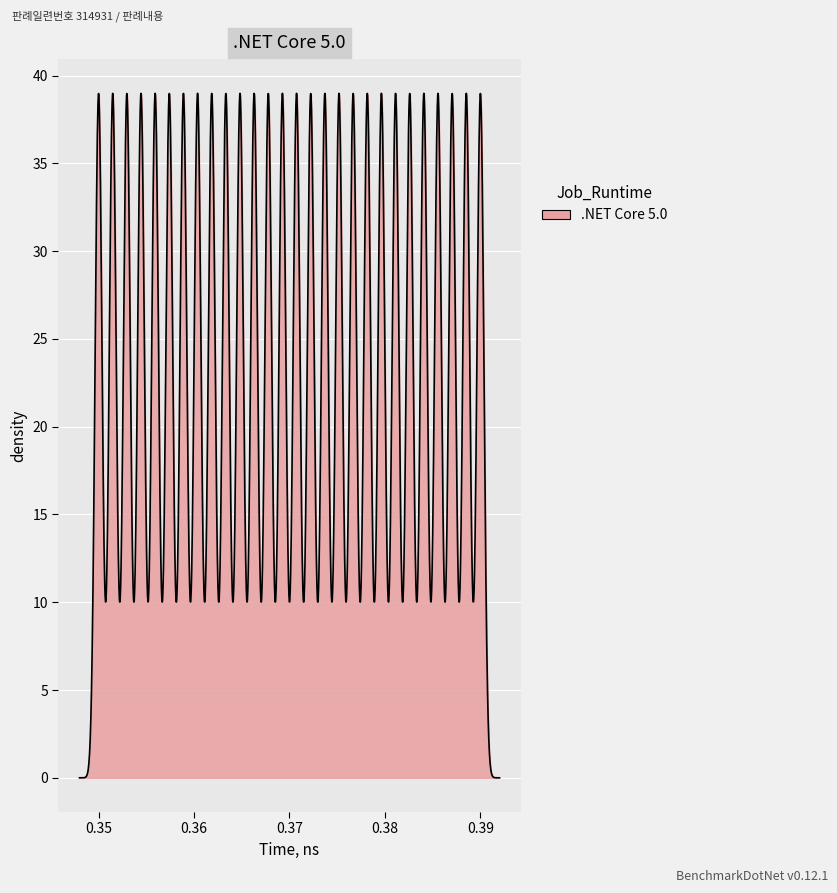

What is the difference between the maximum and minimum values?

39.0